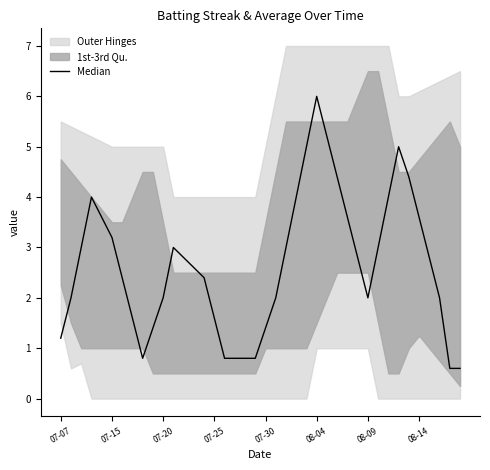

Which has a higher value, 07-25 or 10?

07-25